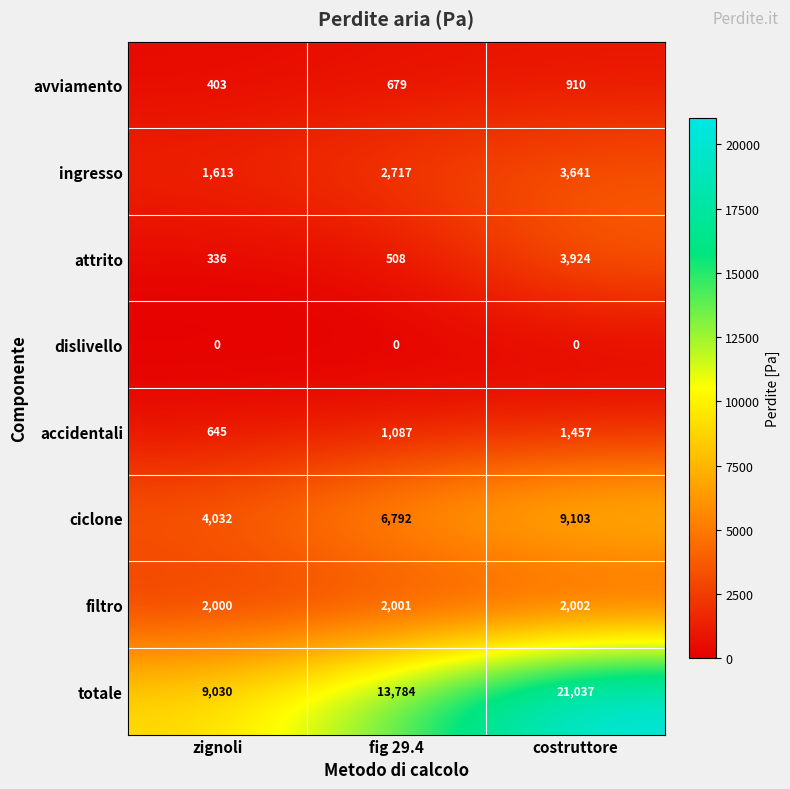

Between zignoli and costruttore, which series saw the biggest shift?

totale